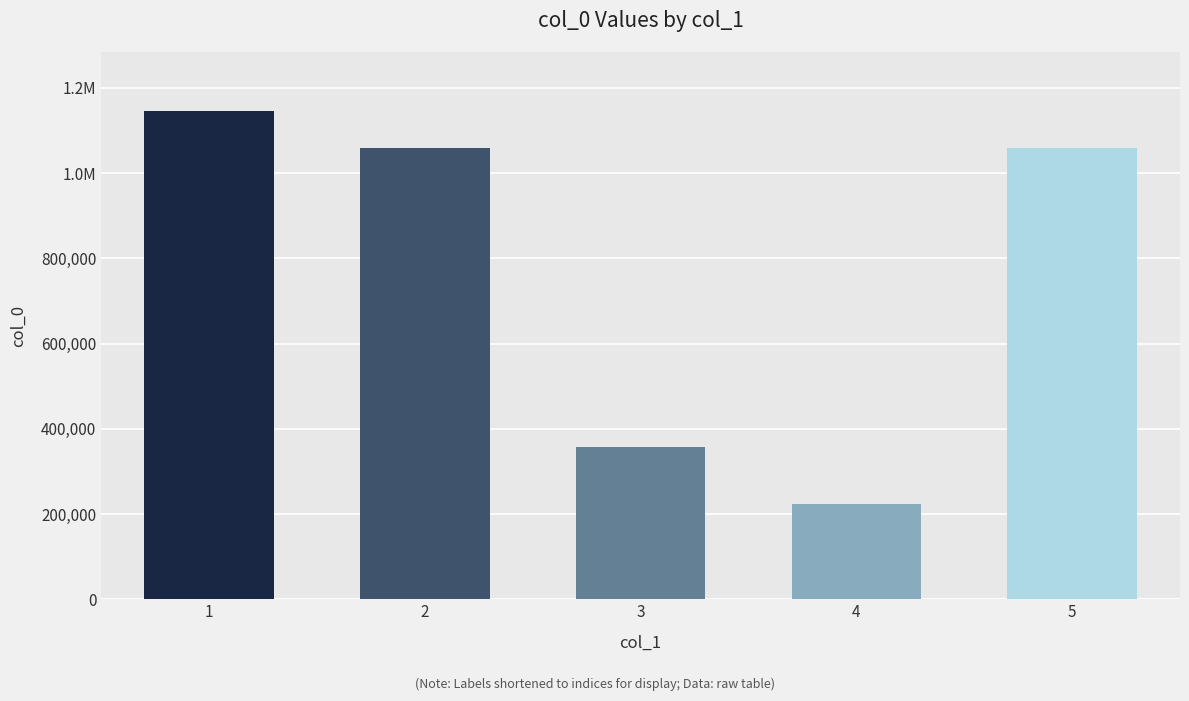

Between 4 and 3, which is larger?

3